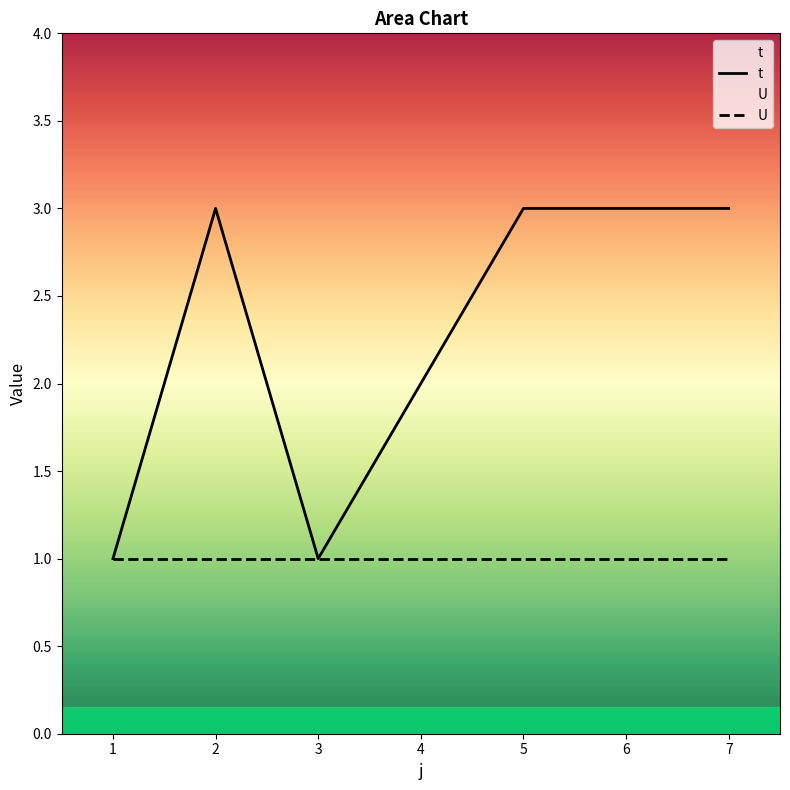

Where is the first local minimum?

3